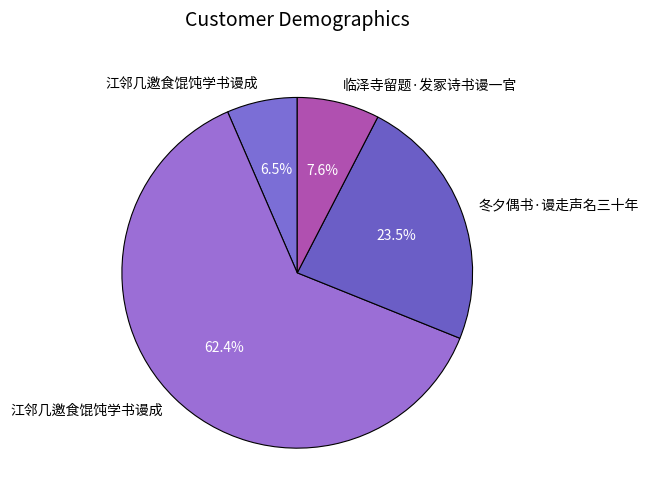

Does any single category account for the majority?

Yes